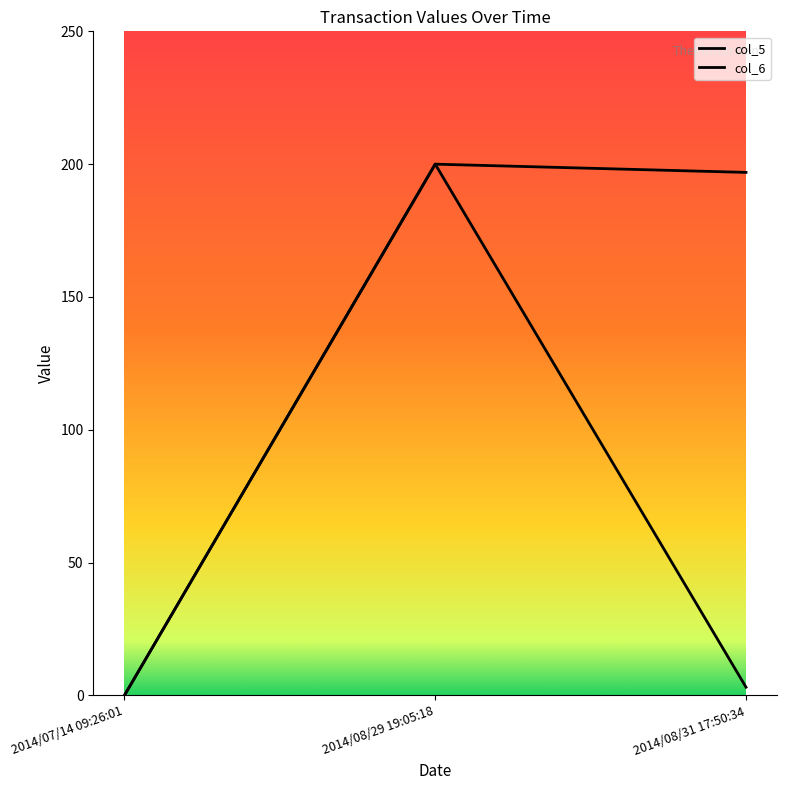

How many lines are shown in the chart?

2